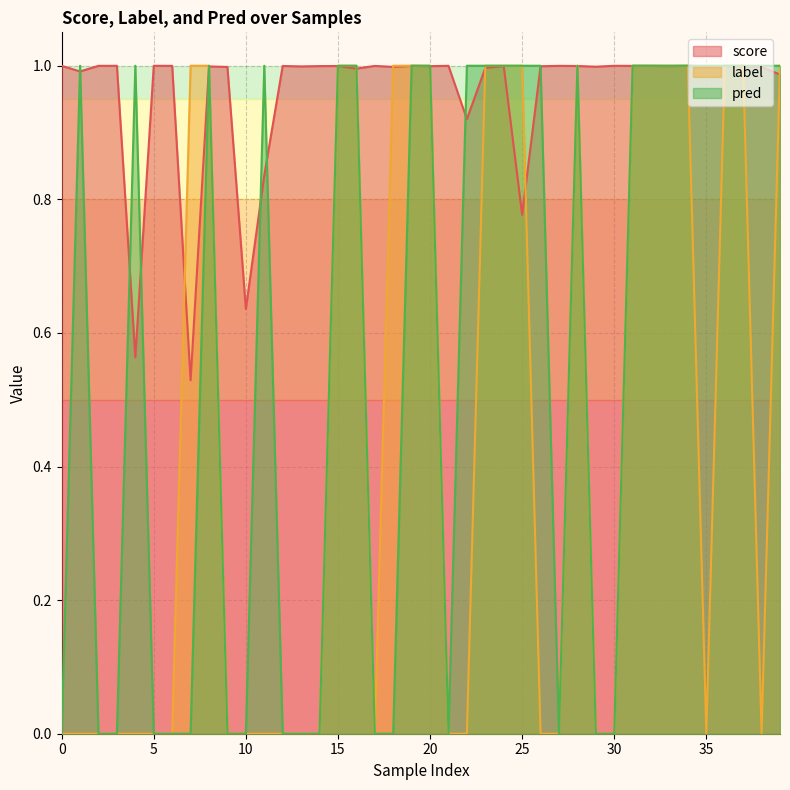

Reading left to right, extract all data points from this chart.

score: 1.0	1.0	1.0	1.0	0.6	1.0	1.0	0.5	1.0	1.0	0.6	0.8	1.0	1.0	1.0	1.0	1.0	1.0	1.0	1.0	1.0	1.0	0.9	1.0	1.0	0.8	1.0	1.0	1.0	1.0	1.0	1.0	1.0	1.0	1.0	1.0	1.0	1.0	1.0	1.0
label: 0.0	0.0	0.0	0.0	0.0	0.0	0.0	1.0	1.0	0.0	0.0	0.0	0.0	0.0	0.0	1.0	1.0	0.0	1.0	1.0	1.0	0.0	0.0	1.0	1.0	1.0	0.0	0.0	1.0	0.0	0.0	1.0	1.0	1.0	1.0	0.0	1.0	1.0	0.0	1.0
pred: 0.0	1.0	0.0	0.0	1.0	0.0	0.0	0.0	1.0	0.0	0.0	1.0	0.0	0.0	0.0	1.0	1.0	0.0	0.0	1.0	1.0	0.0	1.0	1.0	1.0	1.0	1.0	0.0	1.0	0.0	0.0	1.0	1.0	1.0	1.0	1.0	1.0	1.0	1.0	1.0